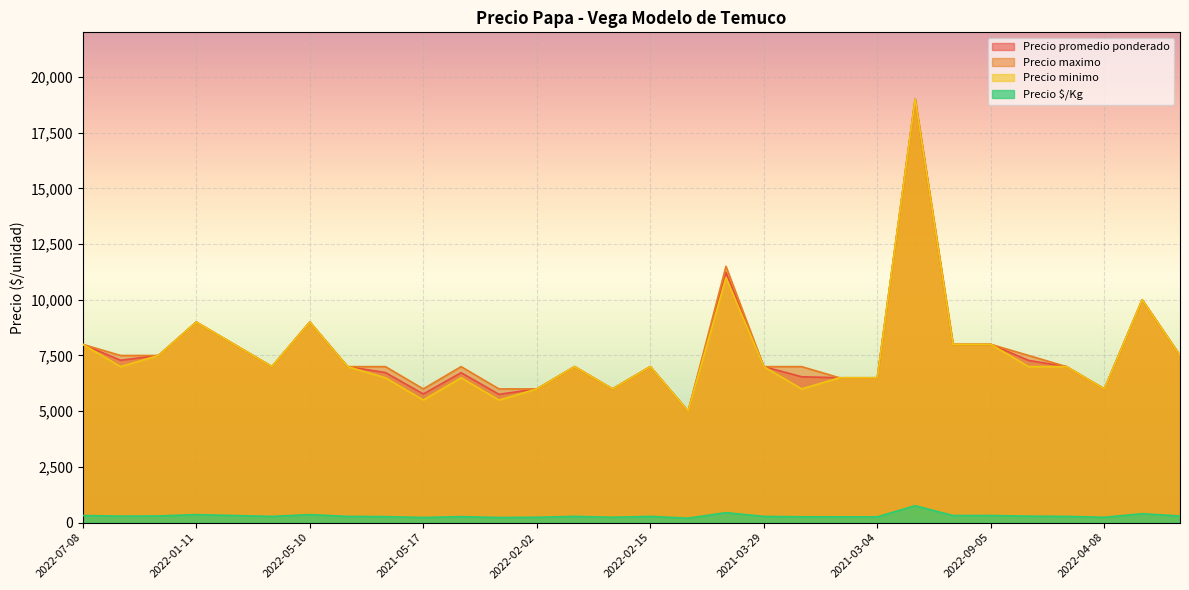

The Precio minimo series shows 9523 at 2022-08-24. True or false?

False